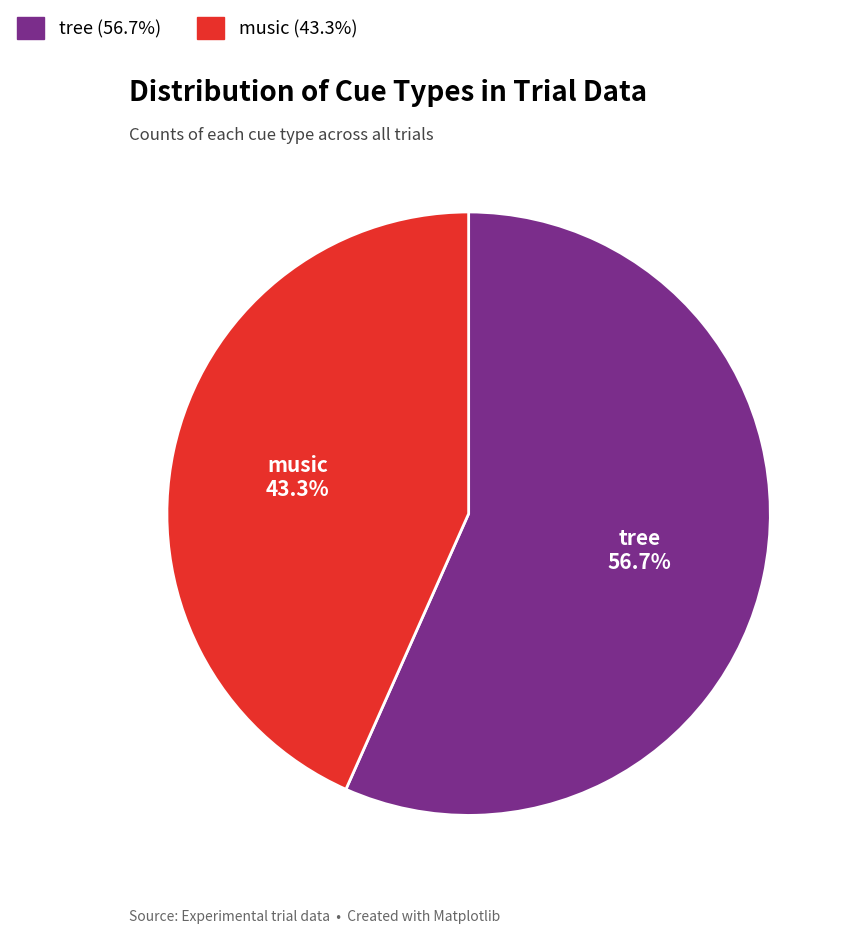

What is the smallest slice in the pie chart?

music